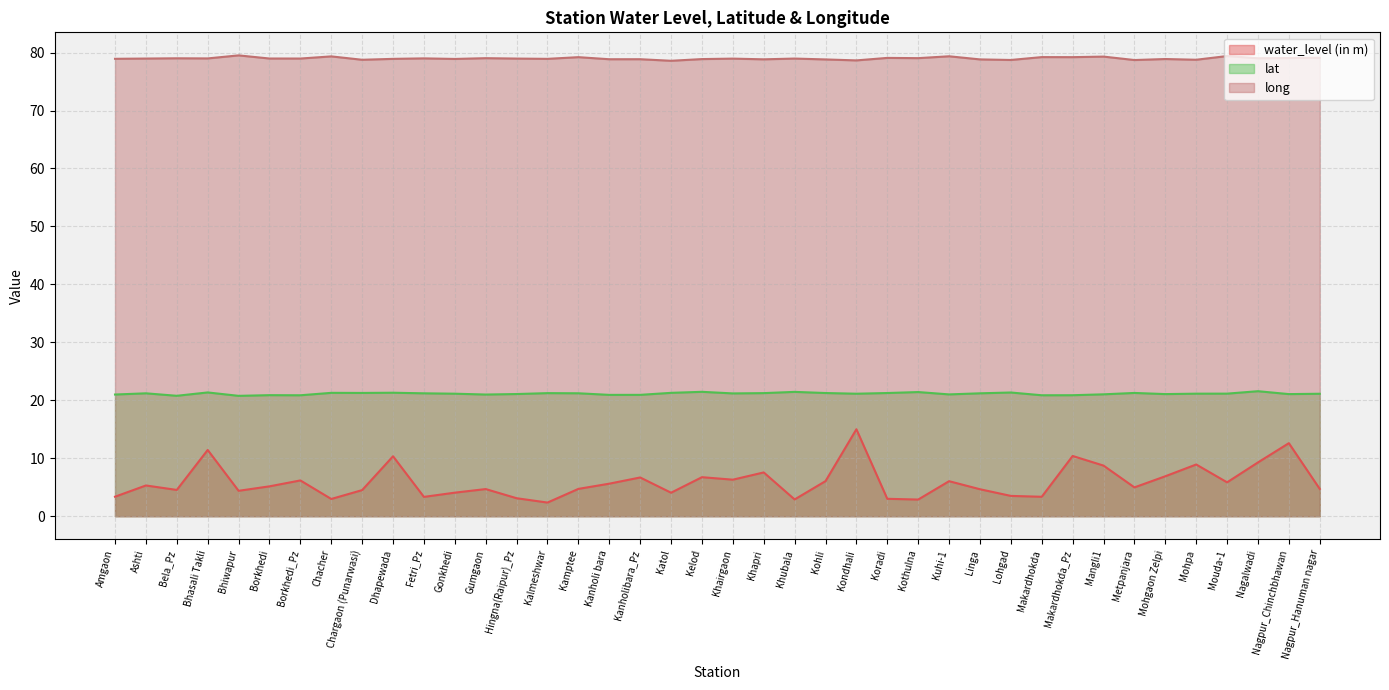

Between Katol and Chargaon (Punarwasi), which is larger?

Chargaon (Punarwasi)